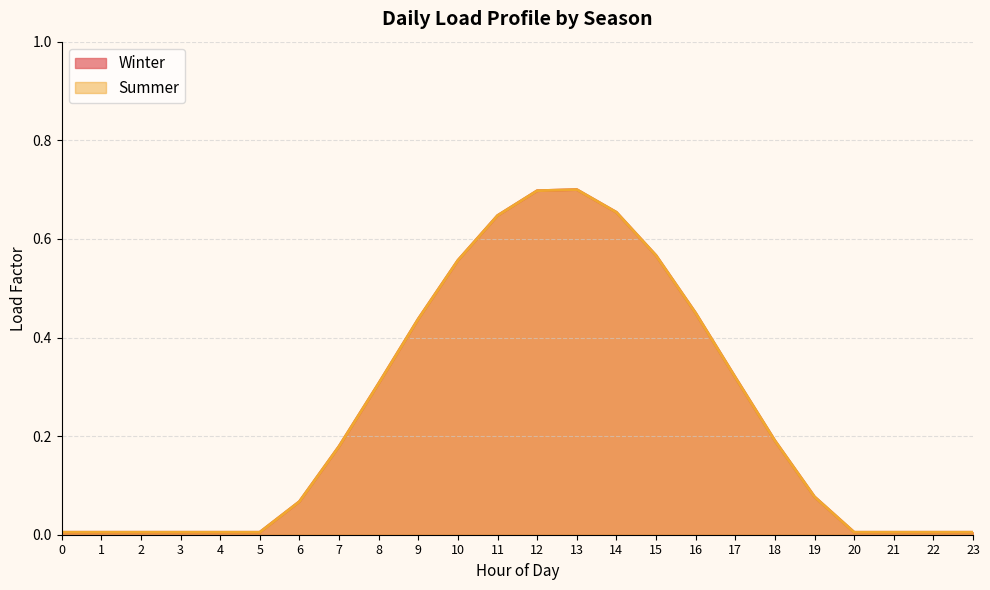

True or false: Summer and Winter intersect in this chart.

False